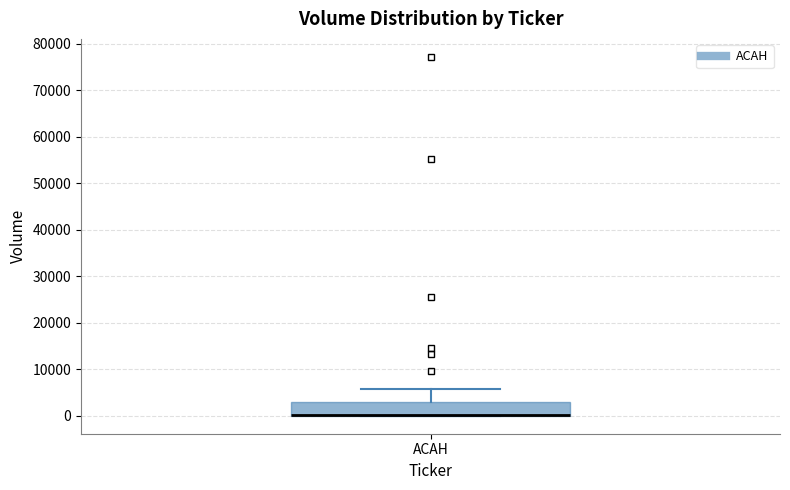

Read this box plot against the y-axis: the position of the median line, the range covered by the box, and the ends of both whiskers. The values are not printed on the chart, so give them approximately, as read against the axis.

median 0 (drawn on the box's lower edge), box 0 to 3000, whiskers 0 to 6000